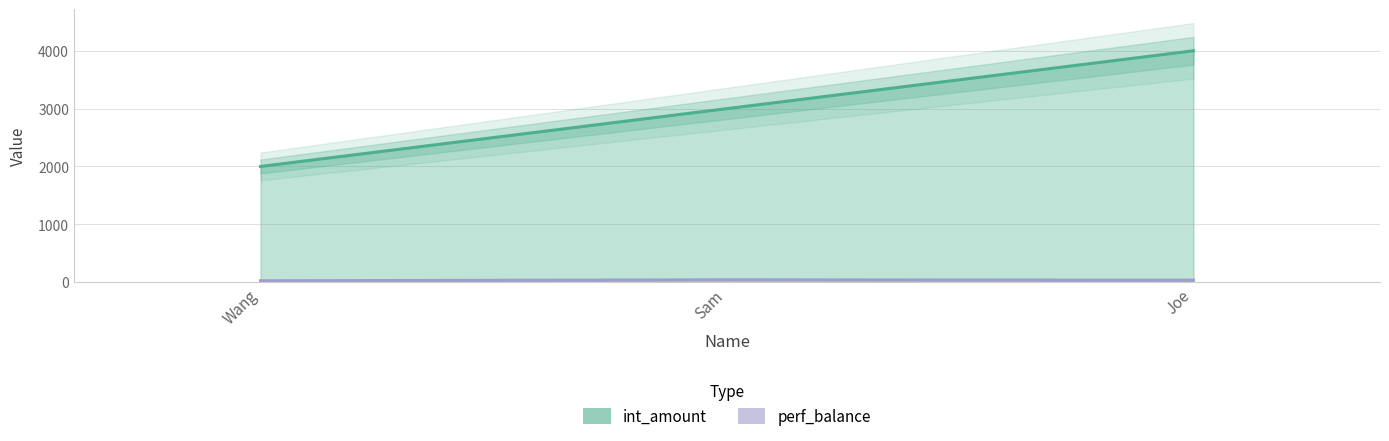

Where is perf_balance nearest to the value 31?

Joe